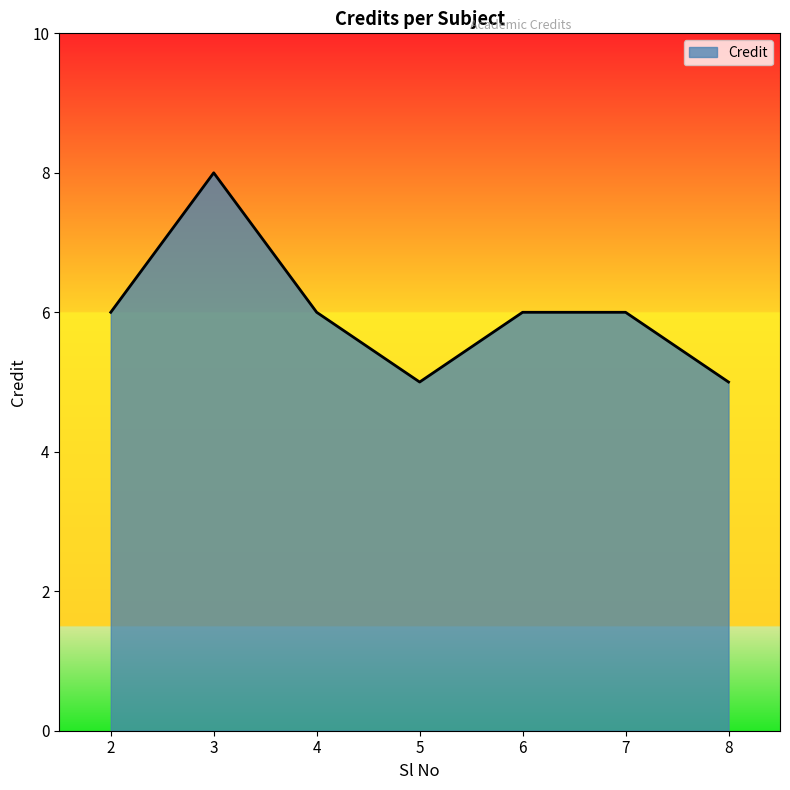

The chart shows a value of 6 at 2. True or false?

True